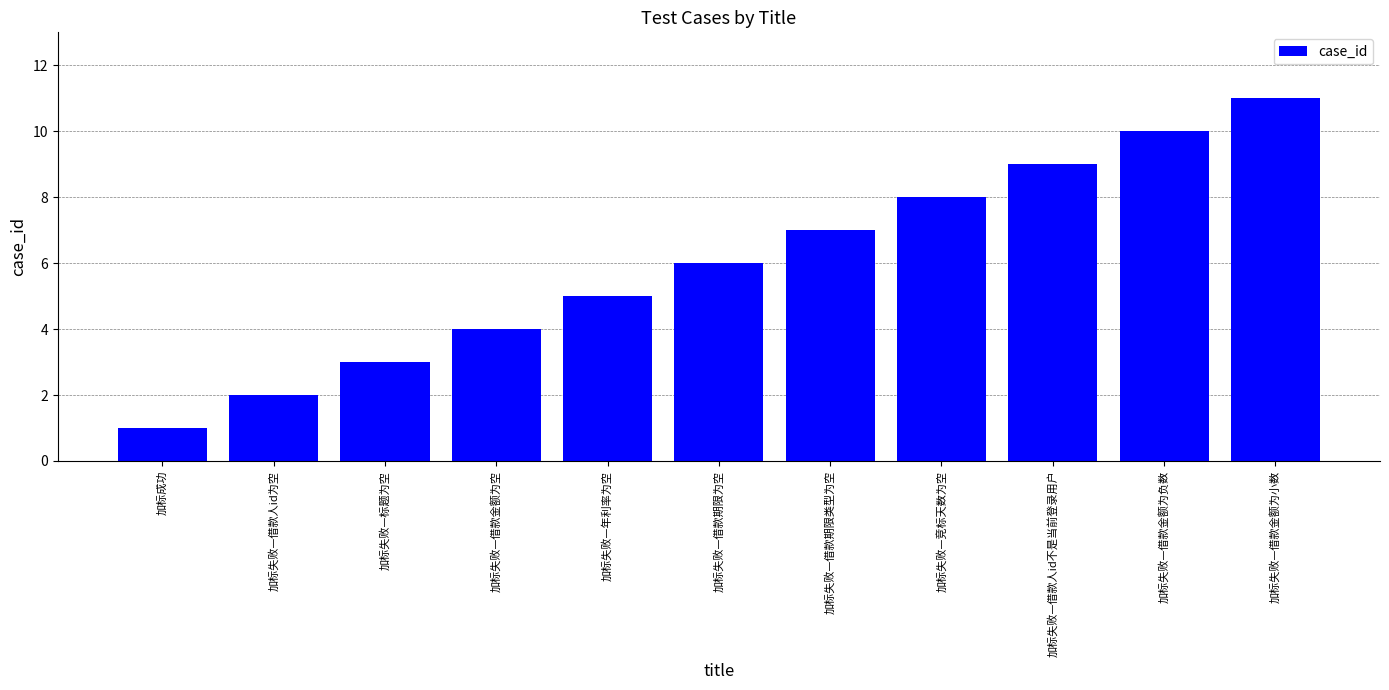

Where is the data nearest to the value 6?

加标失败—借款期限为空